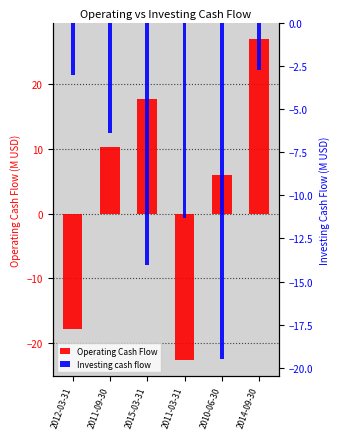

What is the value of the Investing cash flow bar at the 5th from the left?

-19.5